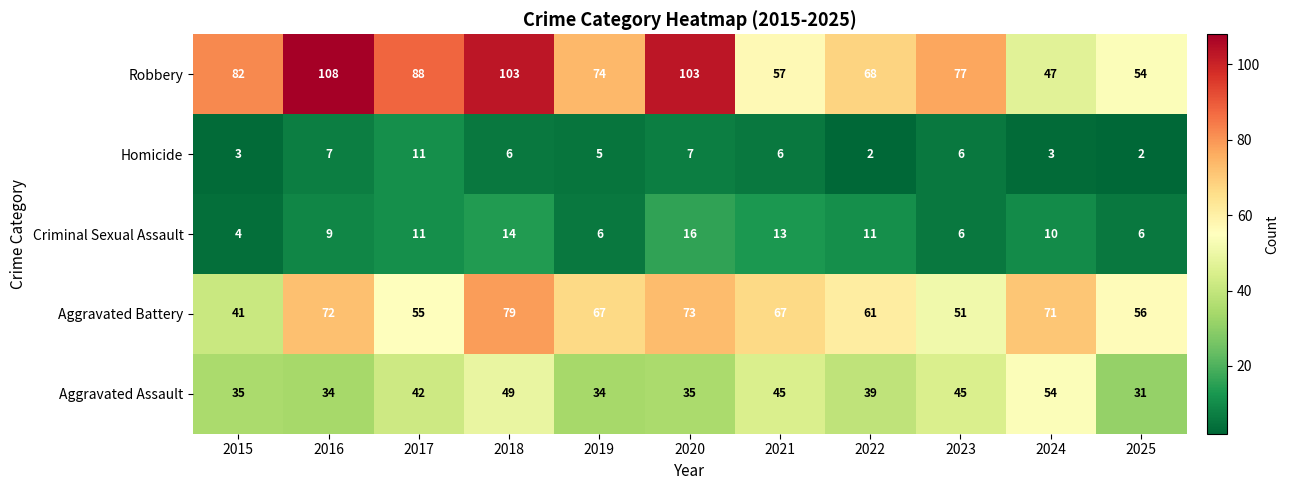

What is the total value across all series at 2018?

251